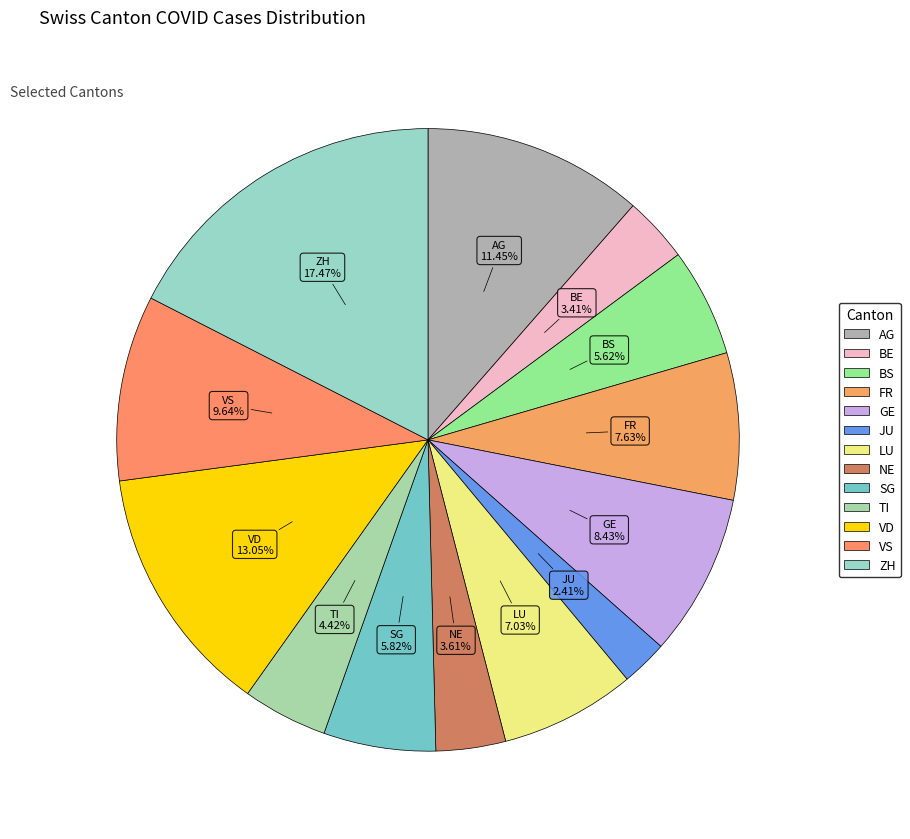

What percentage is the FR slice, to the nearest percent?

8%